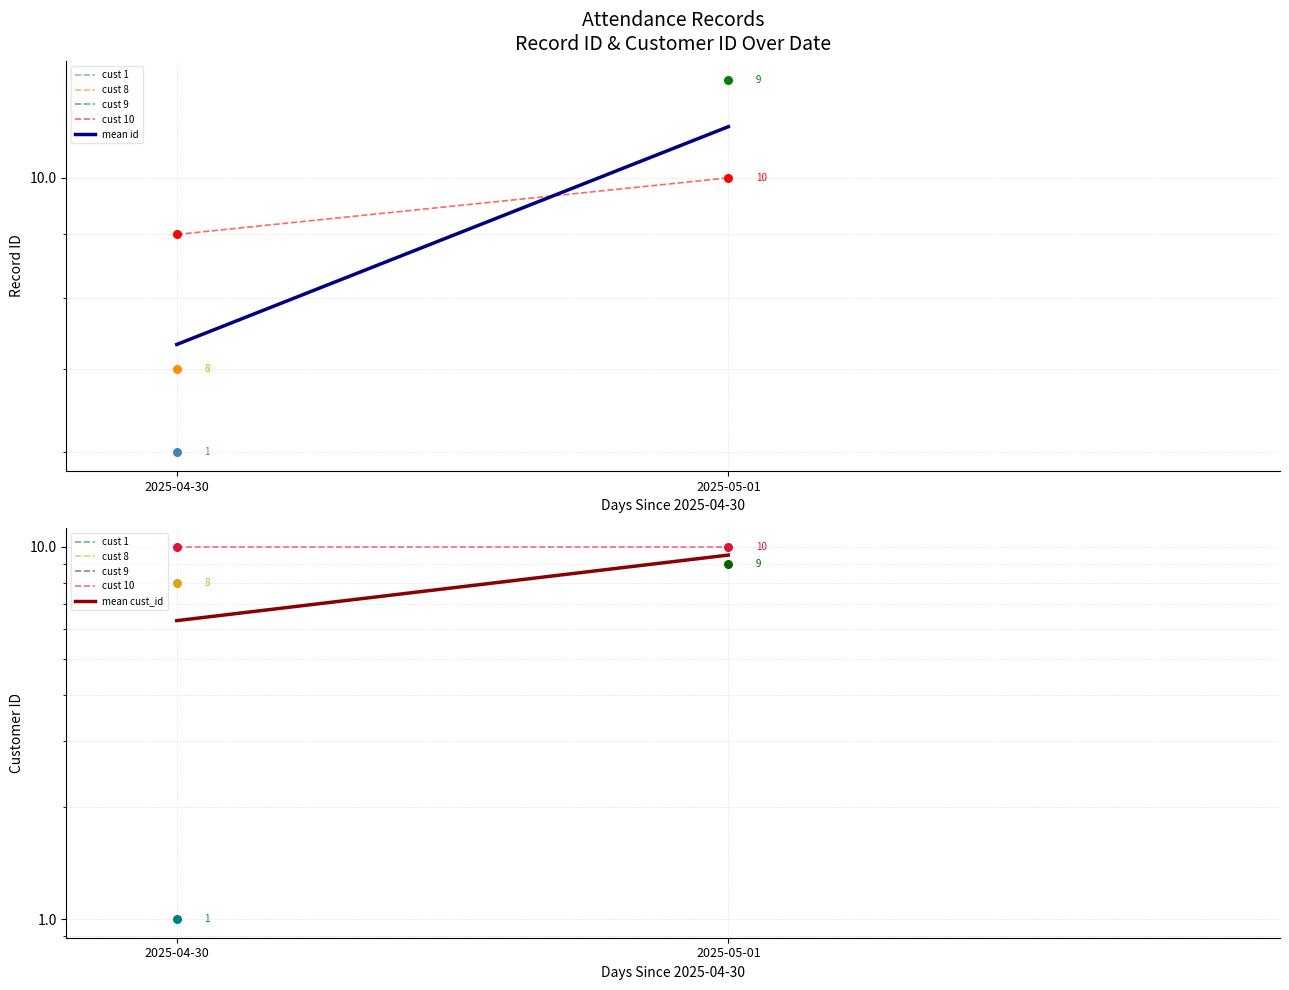

Which series has the largest total across all categories?

cust 10